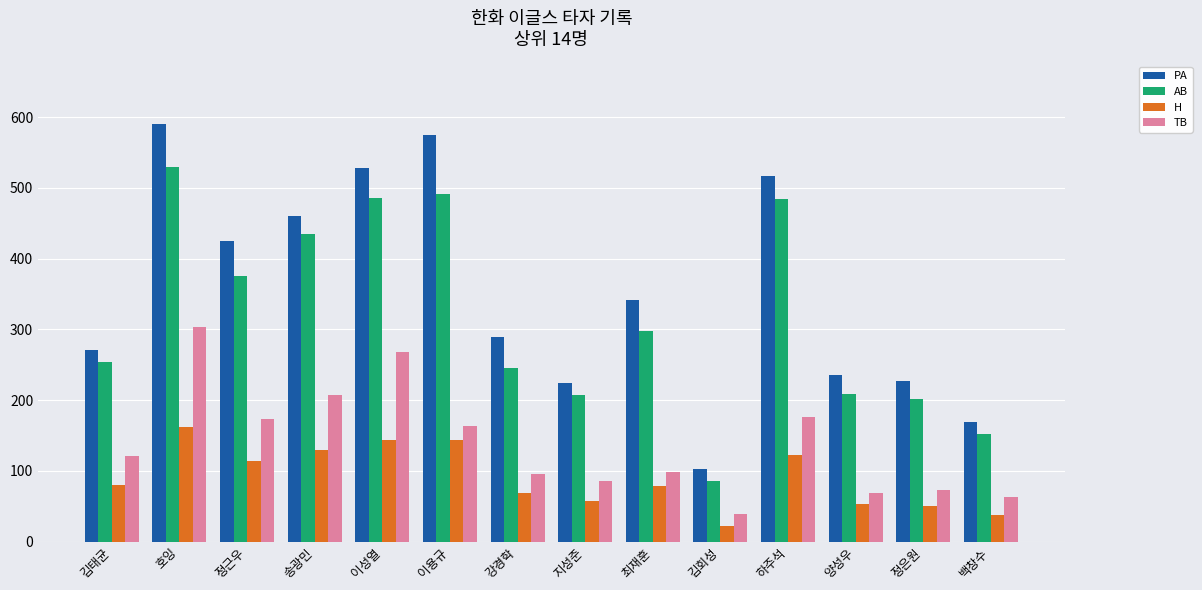

At 이용규, list the series in order from largest to smallest.

PA, AB, TB, H